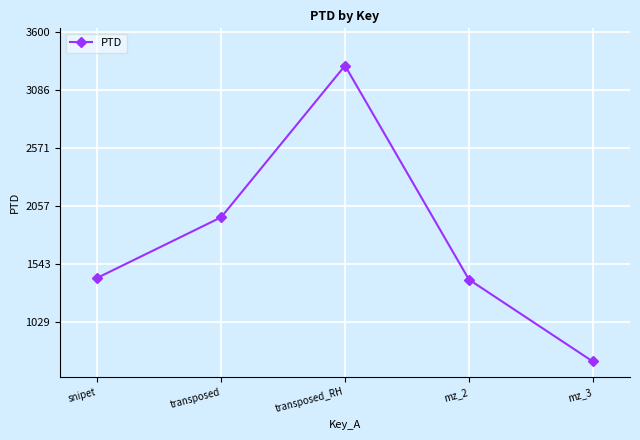

What is the sum of the values at mz_3 and transposed?

2640.8